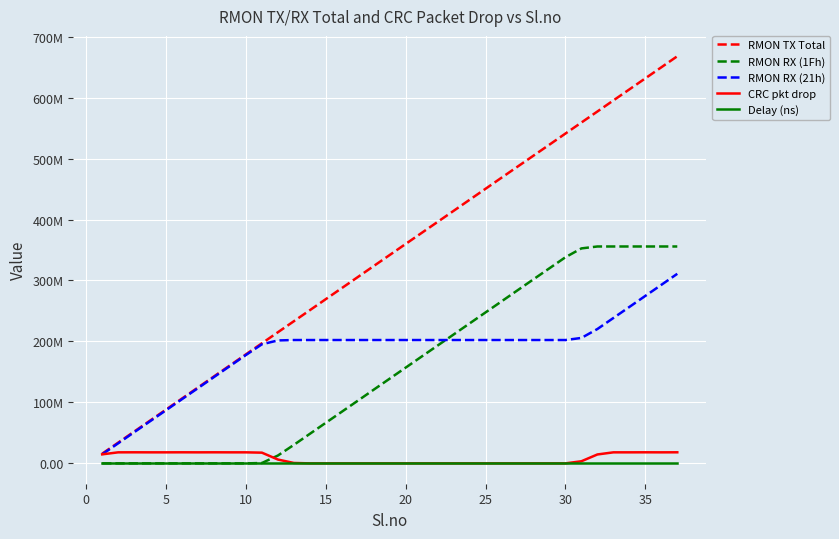

At how many categories does at least one series exceed 481488276?

11